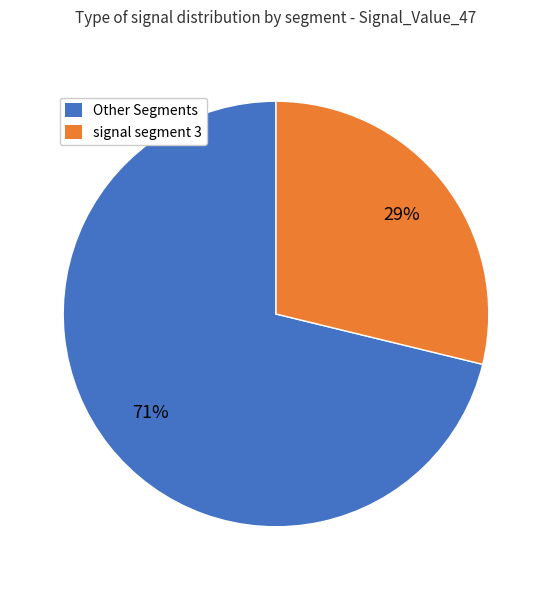

What is the smallest slice in the pie chart?

signal segment 3